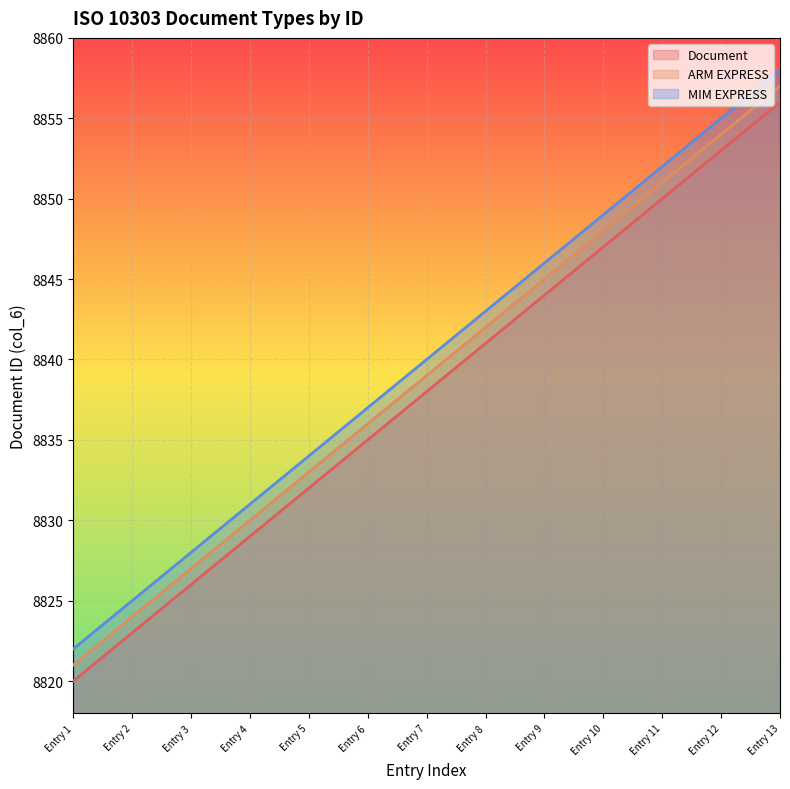

Which series has the largest total across all categories?

MIM EXPRESS